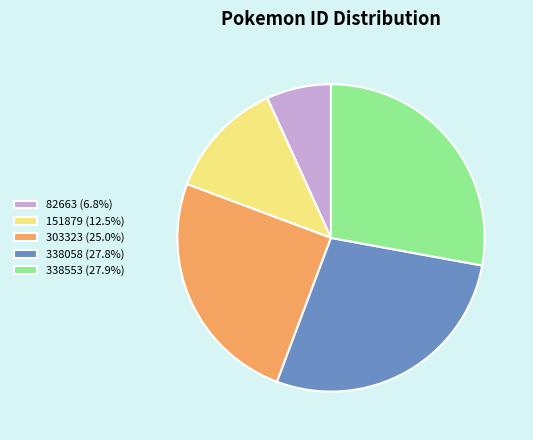

The 338553 slice represents 41% of the pie. True or false?

False